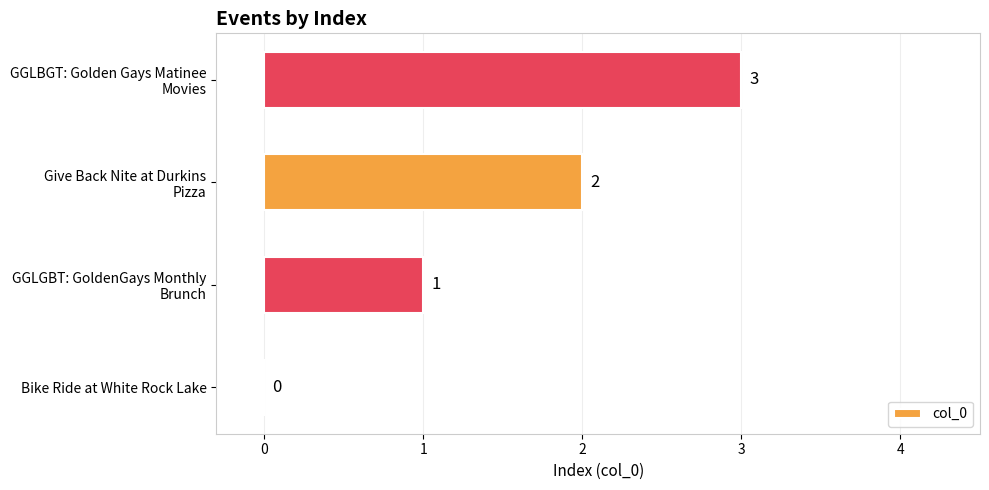

The chart shows a value of 0 at Bike Ride at White Rock Lake. True or false?

True